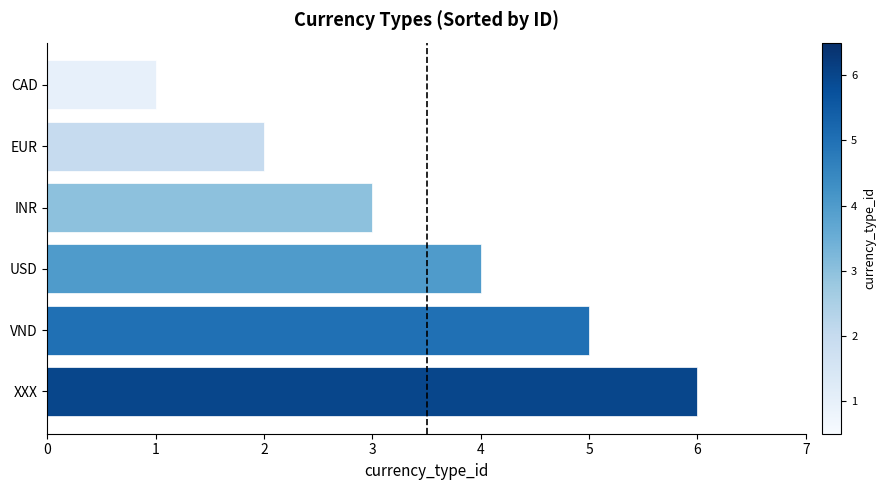

Between INR and EUR, which is larger?

INR